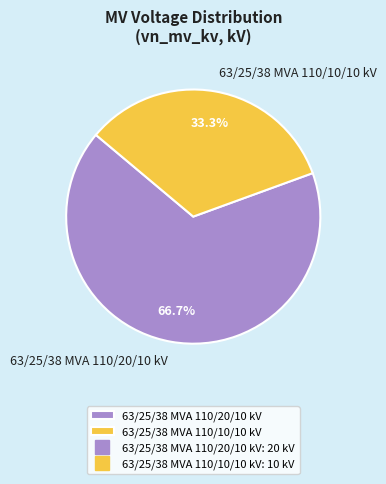

To the nearest percent, what is the combined percentage of 63/25/38 MVA 110/10/10 kV and 63/25/38 MVA 110/20/10 kV?

100%